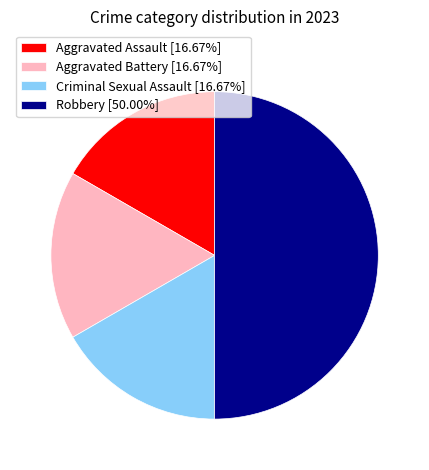

Does Aggravated Battery [16.67%] account for over 50% of the chart?

No